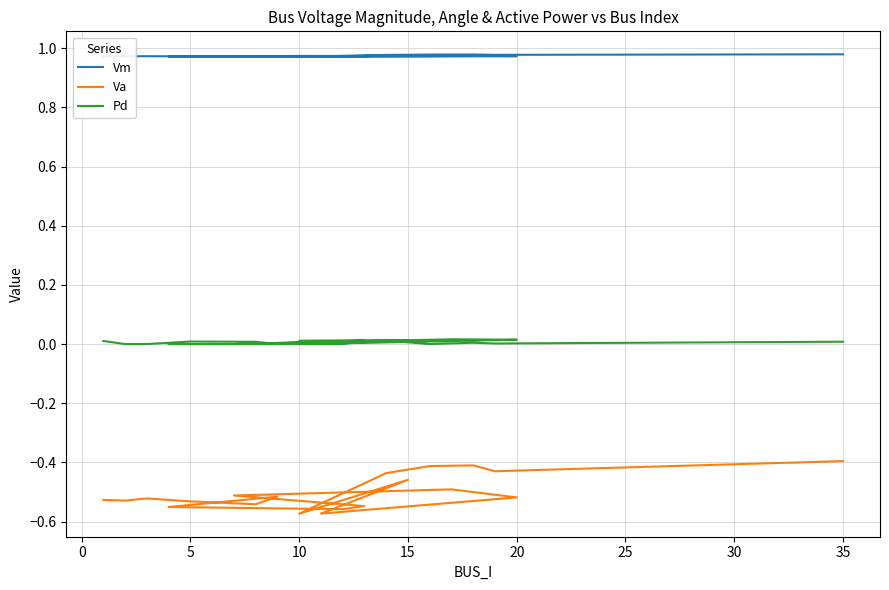

List the series in order of their overall mean, highest first.

Vm, Pd, Va